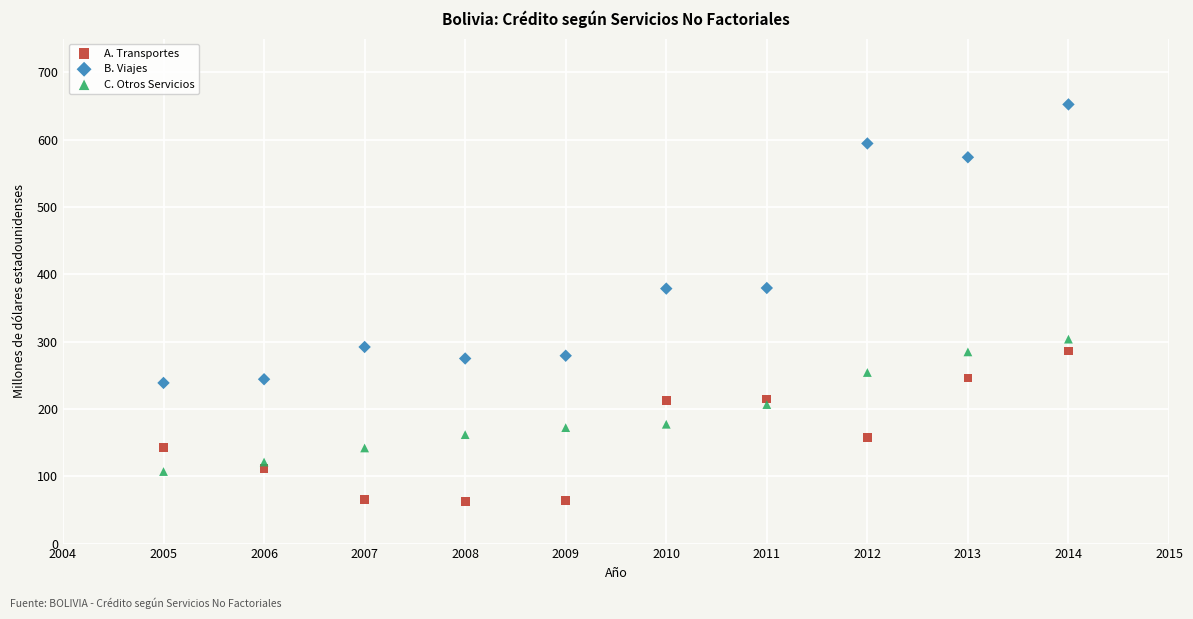

Which series reaches the minimum Y coordinate?

A. Transportes